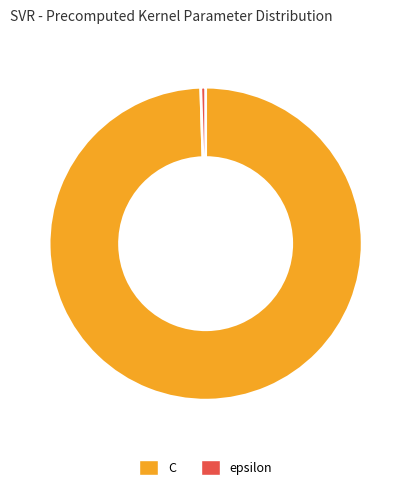

How many segments does this pie chart have?

2